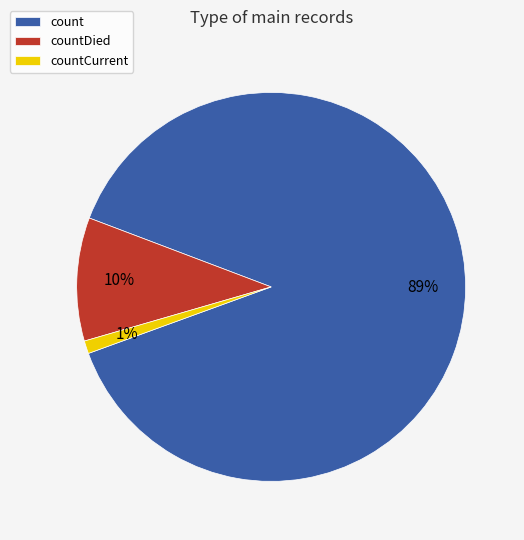

Which slice is the largest?

count